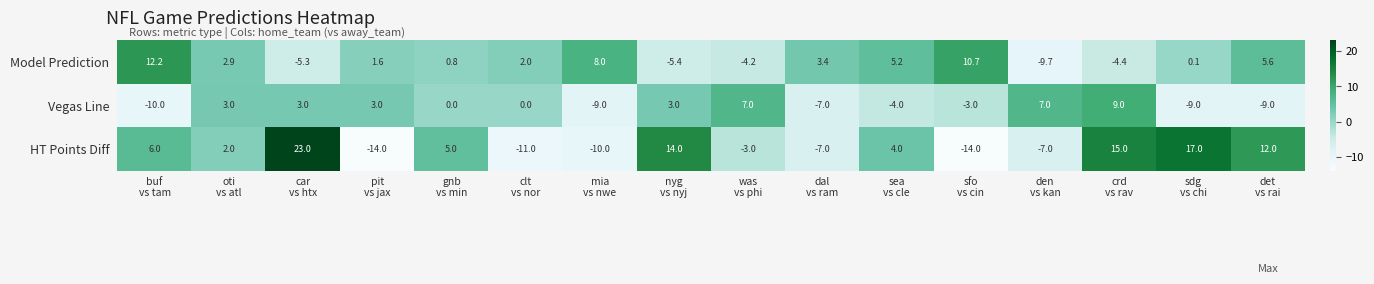

At how many categories does at least one series exceed -10?

16